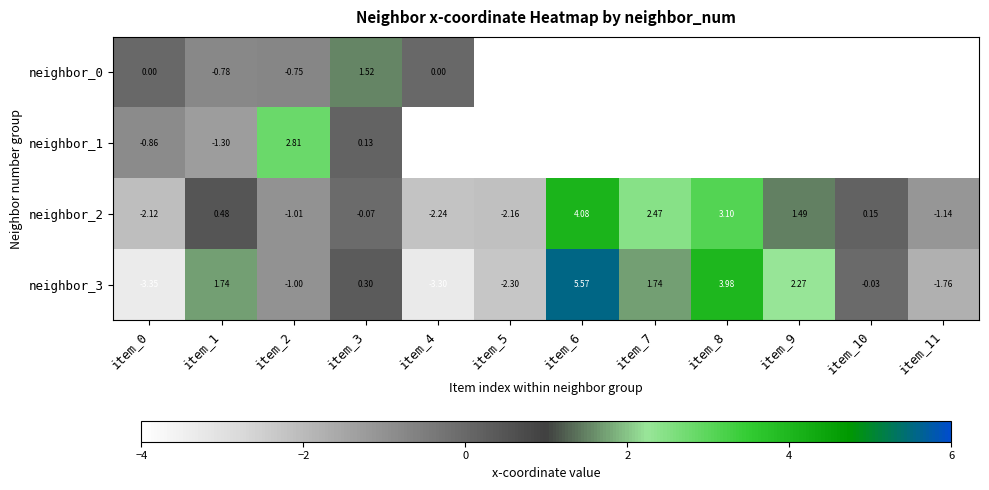

At item_2, list the series in order from smallest to largest.

neighbor_2, neighbor_3, neighbor_0, neighbor_1